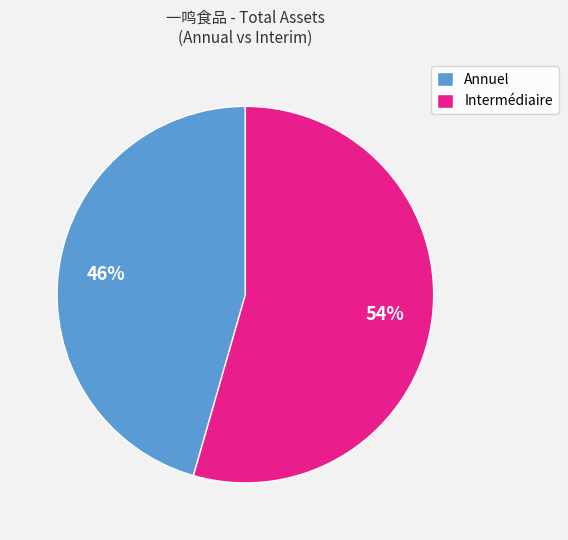

Is there any slice that represents more than half of the pie?

Yes